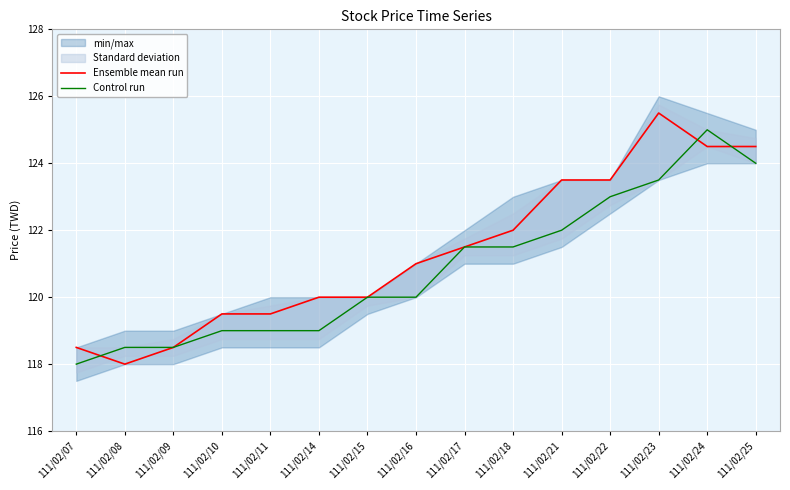

What is the difference between the second highest and second lowest values in the Control run series?

5.5